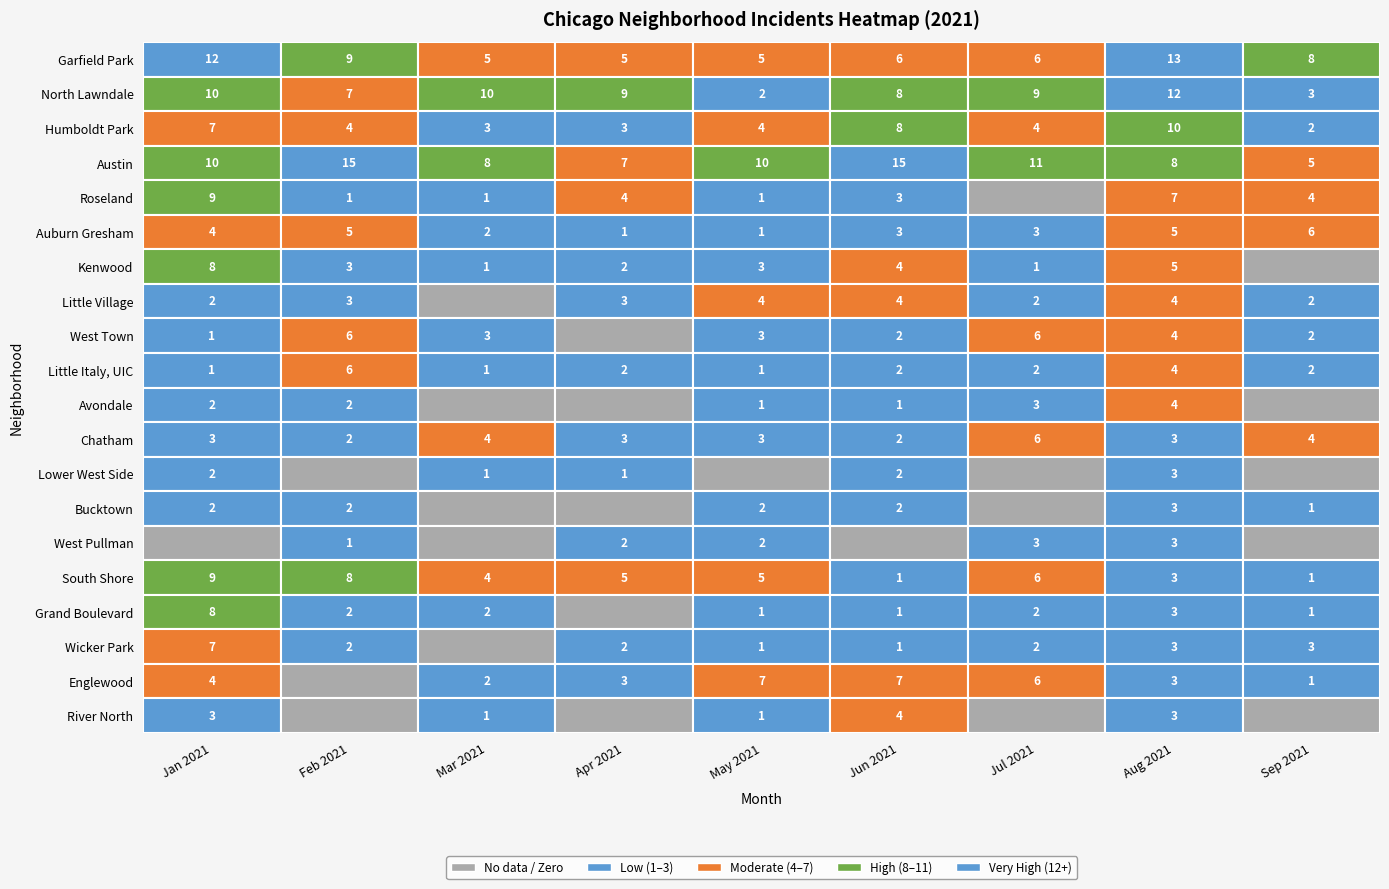

Which series has the widest spread of values?

North Lawndale